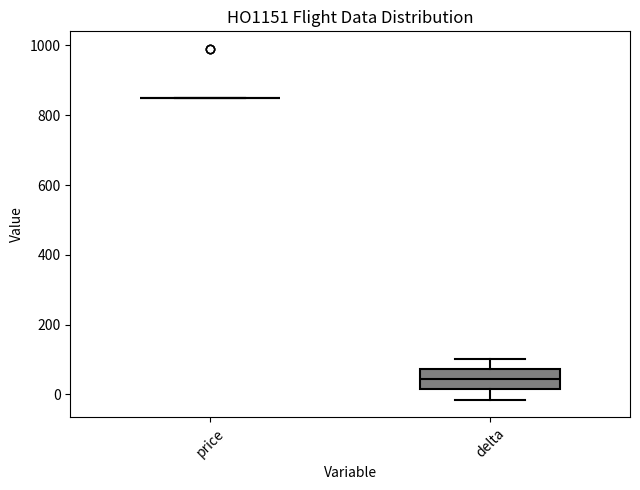

Where does the lower whisker of the box for delta end on the y-axis? The values are not printed on the chart, so give them approximately, as read against the axis.

-20